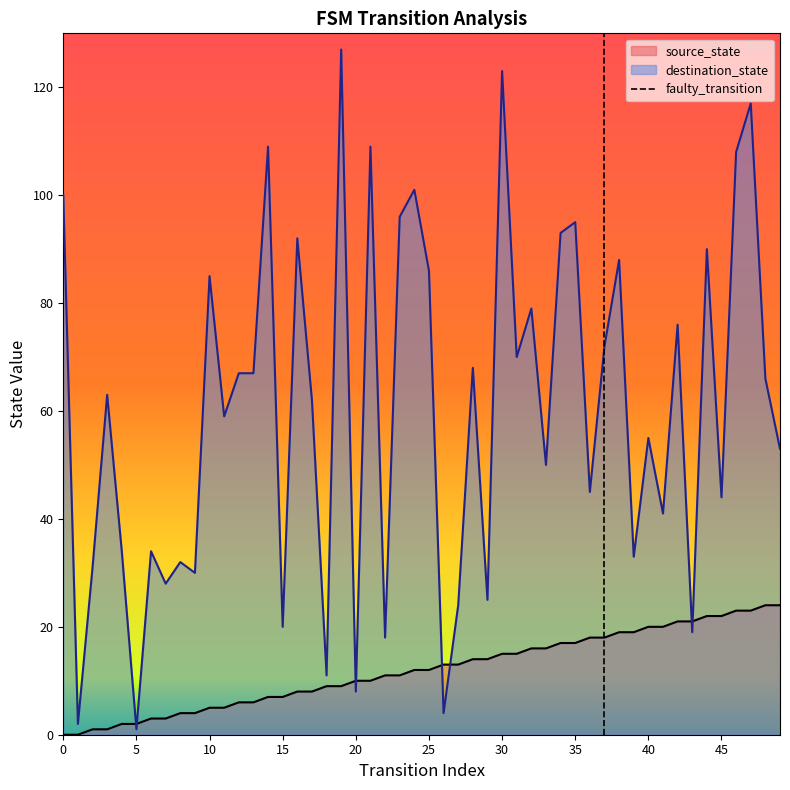

The source_state series shows 0 at 0. True or false?

True